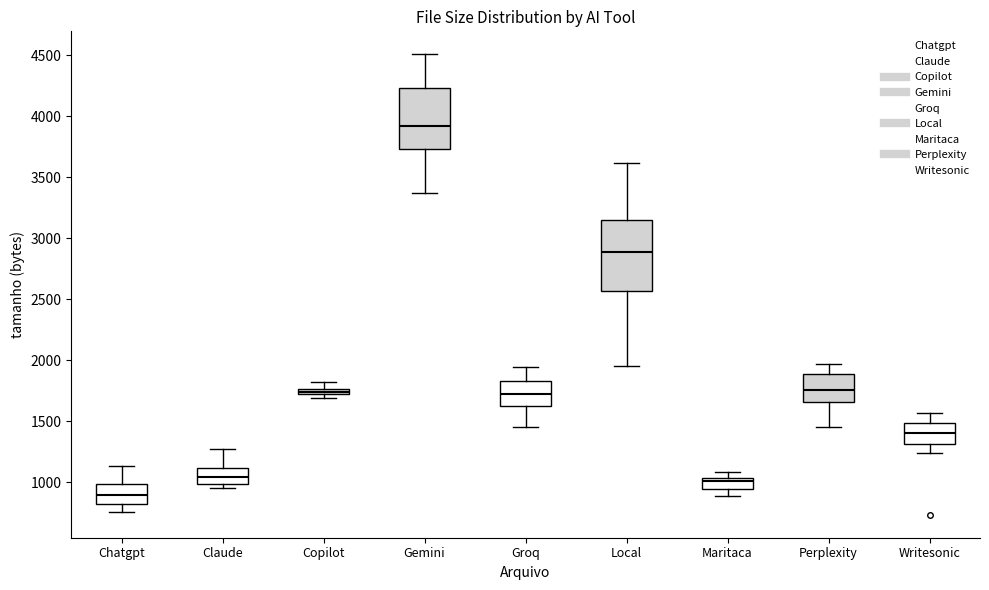

Where does the upper whisker of the box for Local end on the y-axis? The values are not printed on the chart, so give them approximately, as read against the axis.

3600